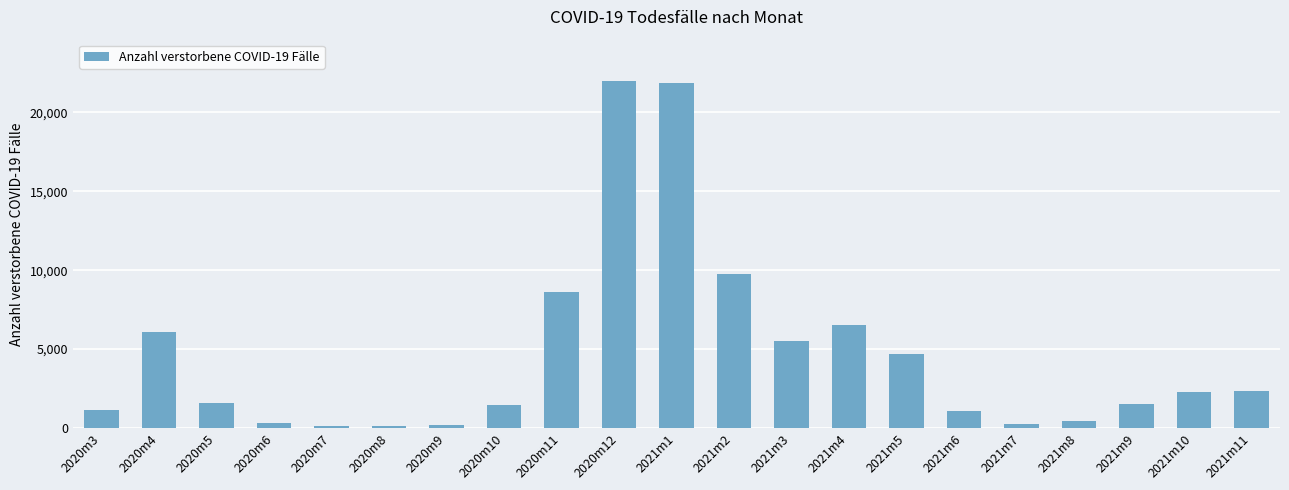

Which has a higher value, 2021m6 or 2021m2?

2021m2